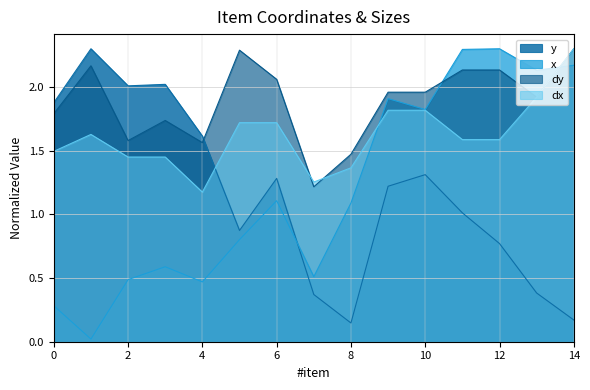

How many interior local peaks does the dy series have?

3